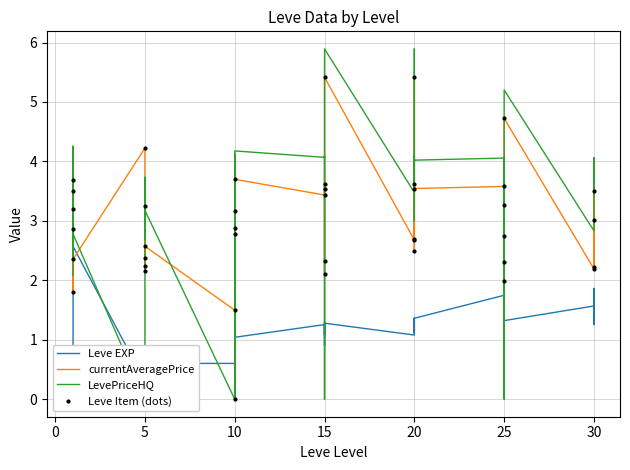

What are all the series names shown in the legend?

Leve EXP, currentAveragePrice, LevePriceHQ, Leve Item (dots)